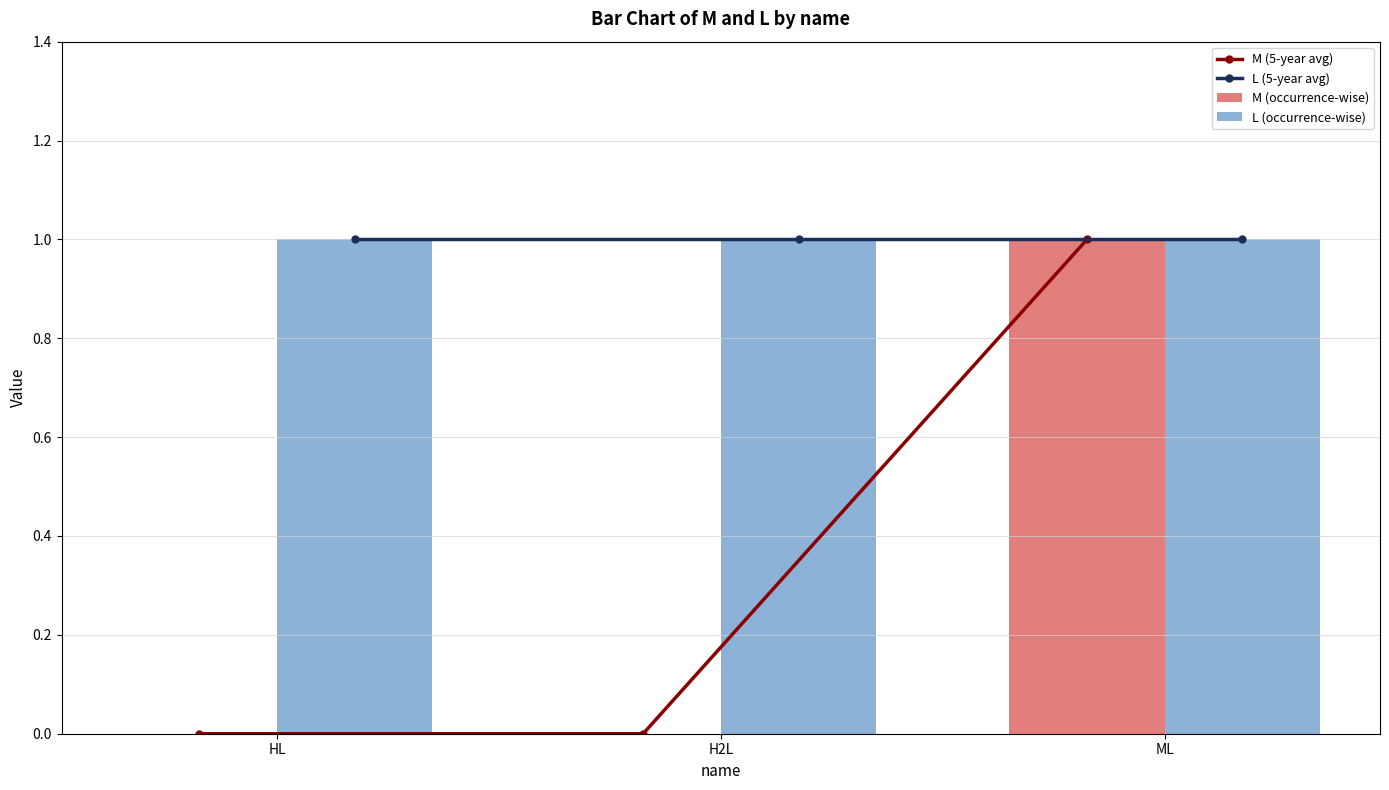

How many data points in M (occurrence-wise) are above 0?

1